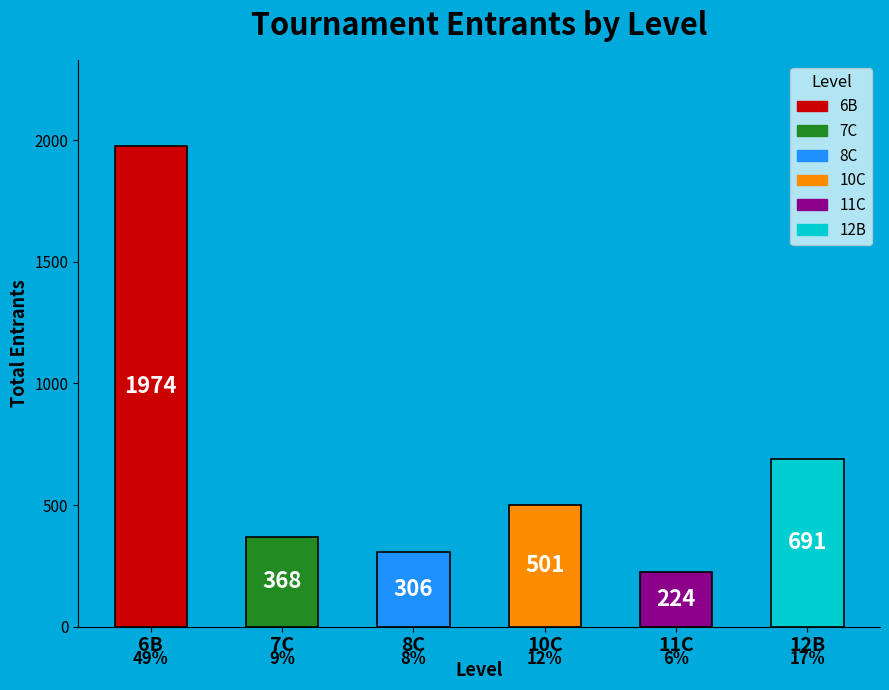

At which label does the data first exceed 501?

6B